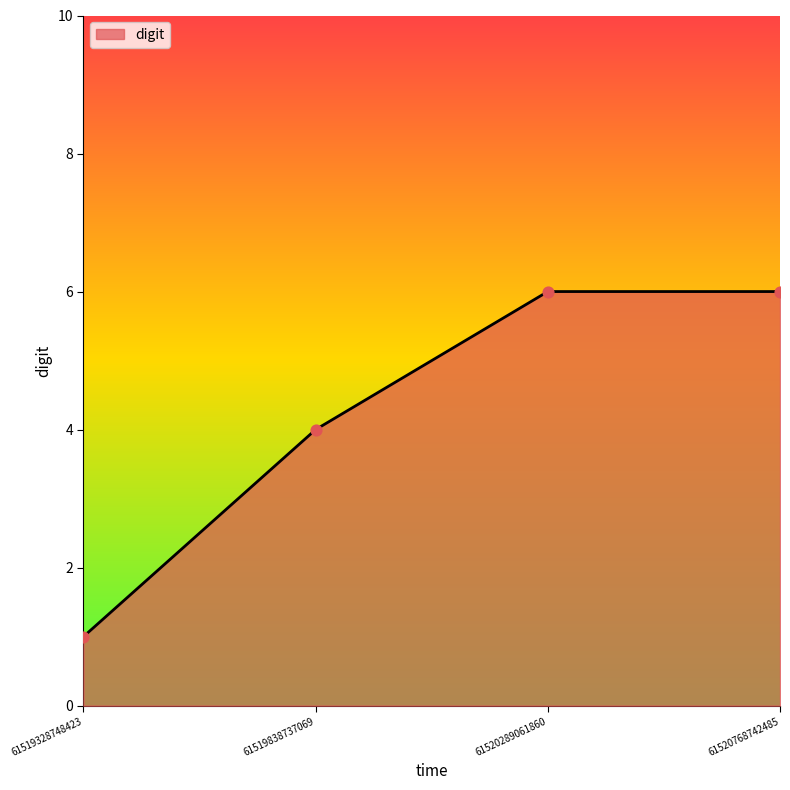

Which has a higher value, 61520768742485 or 61519838737069?

61520768742485